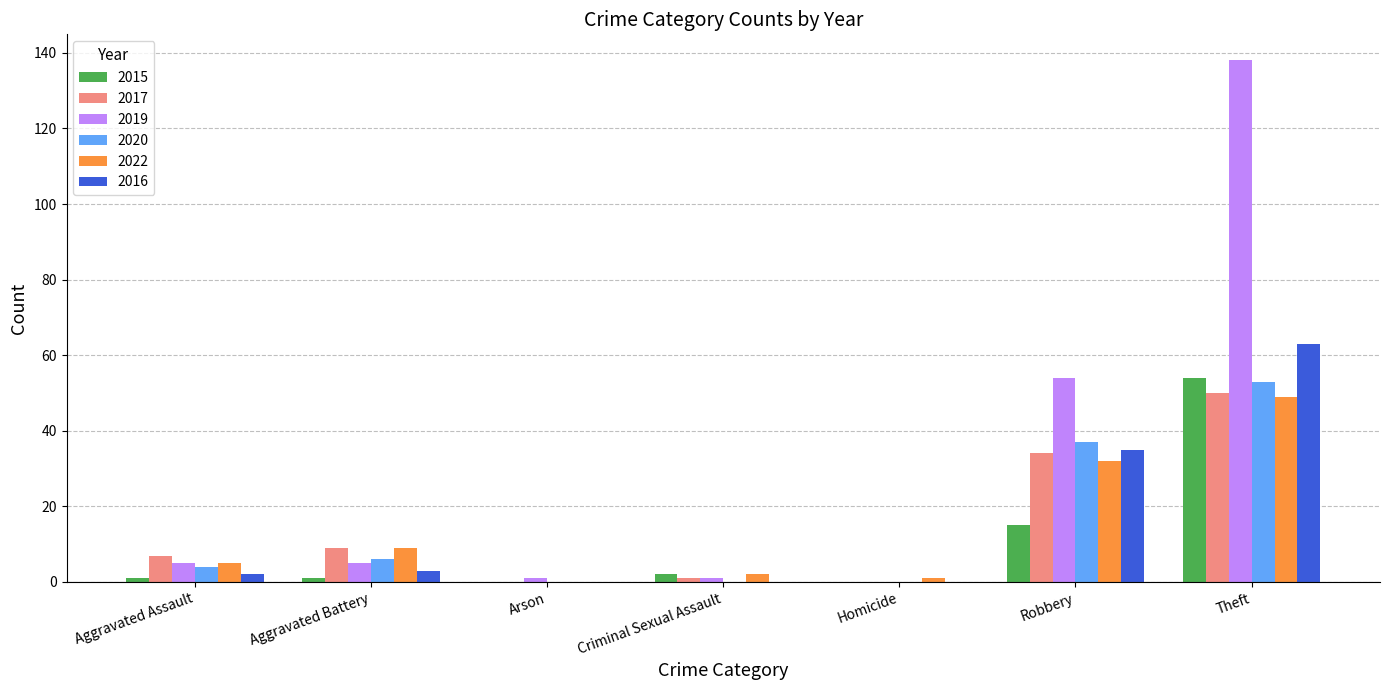

Which series has the widest spread of values?

2019